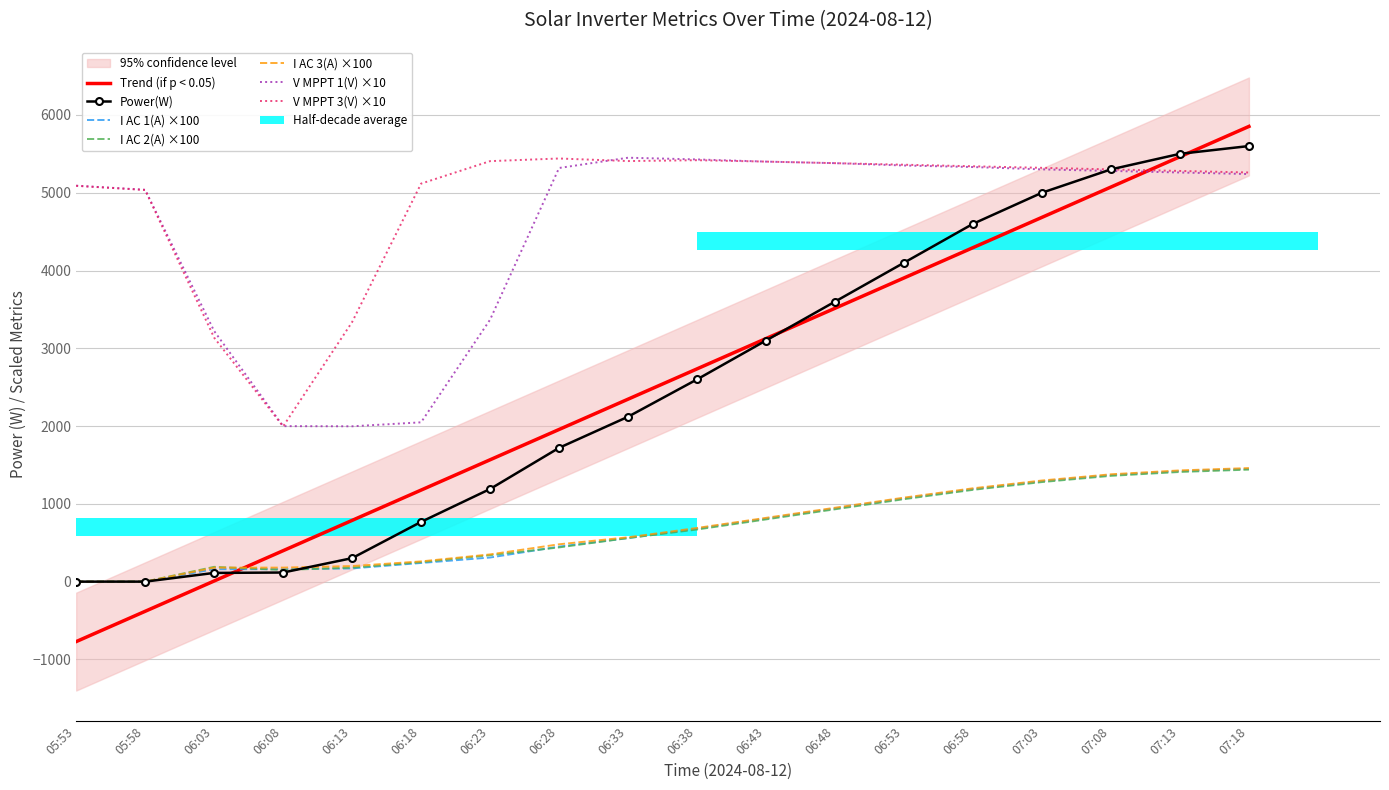

What is the difference between the maximum and minimum values in the V MPPT 3(V) series?

3444.0